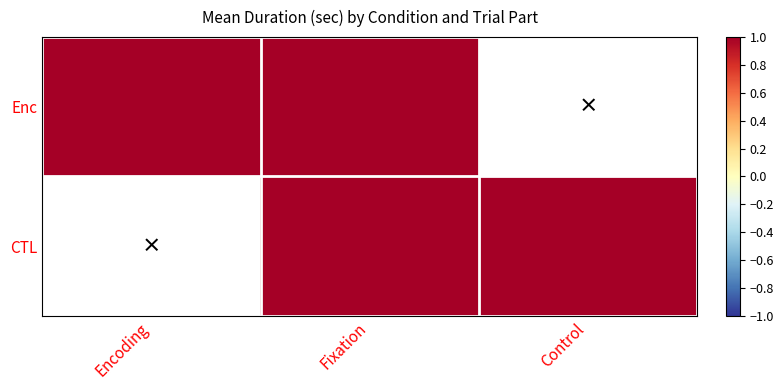

At how many categories does at least one series exceed 2?

3